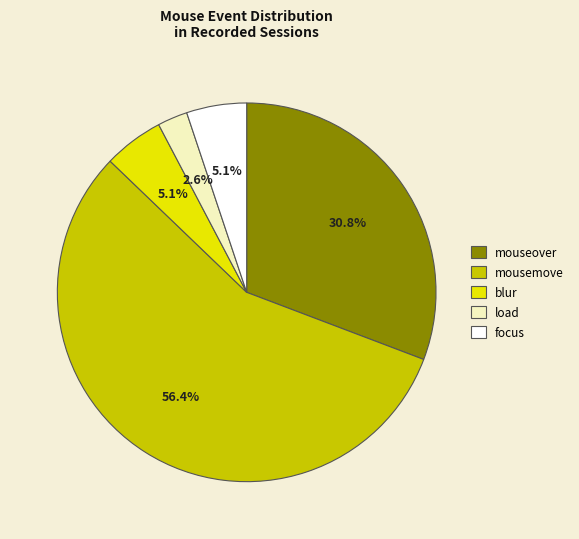

Approximately how many times larger is the value at mouseover compared to focus?

6.0